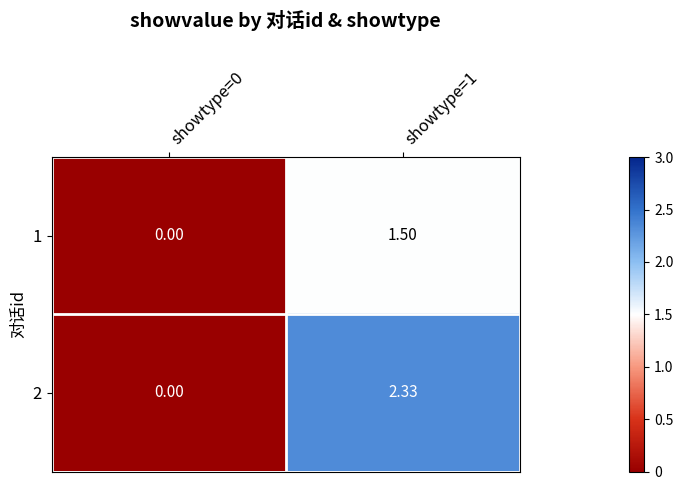

Rank the series by their average value, from highest to lowest.

2, 1